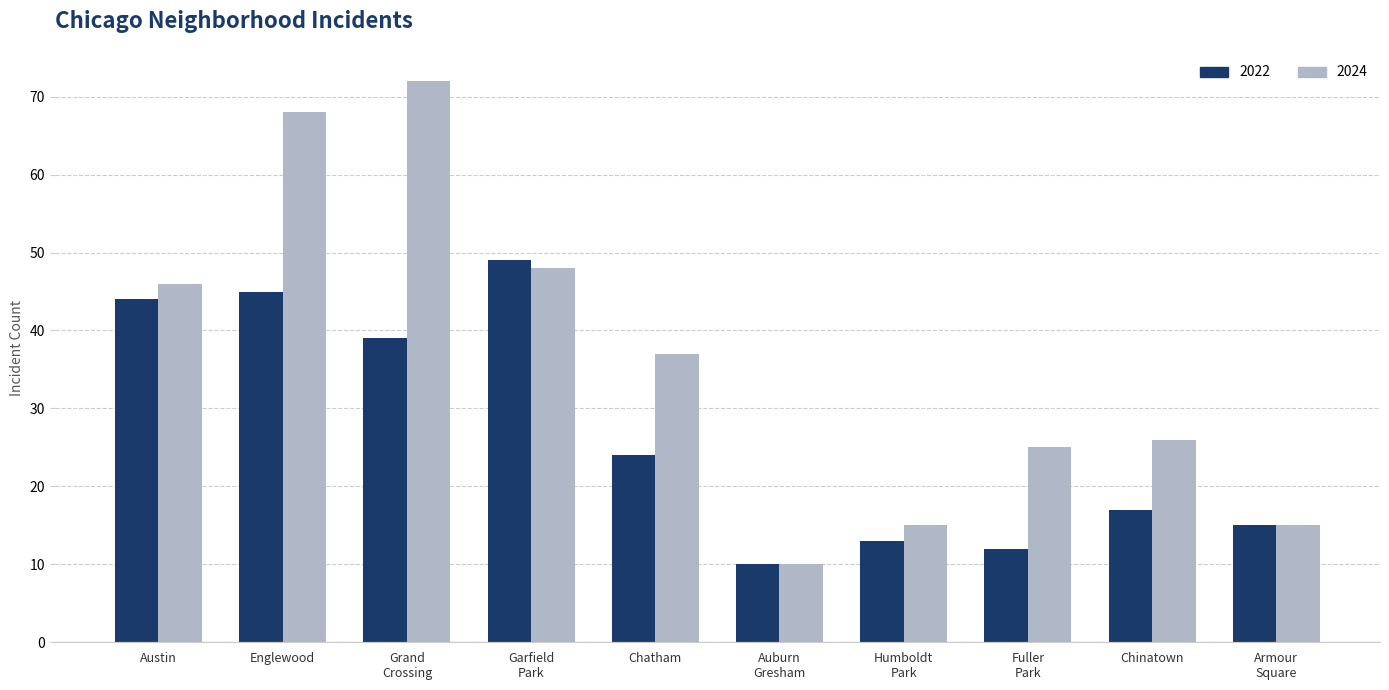

What is the lowest value of the 2022 series?

10